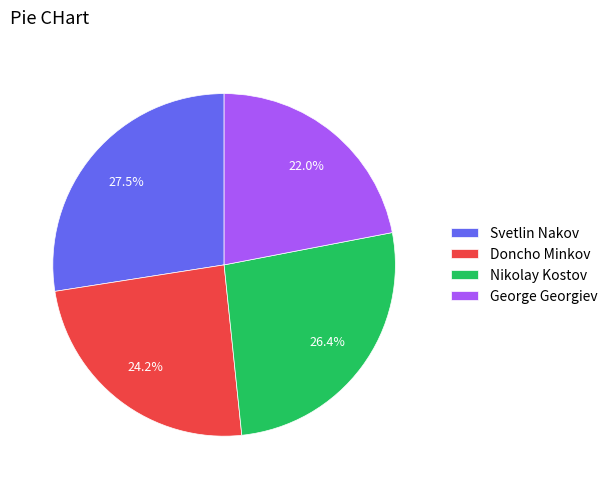

To the nearest percent, what is the average slice percentage?

25%